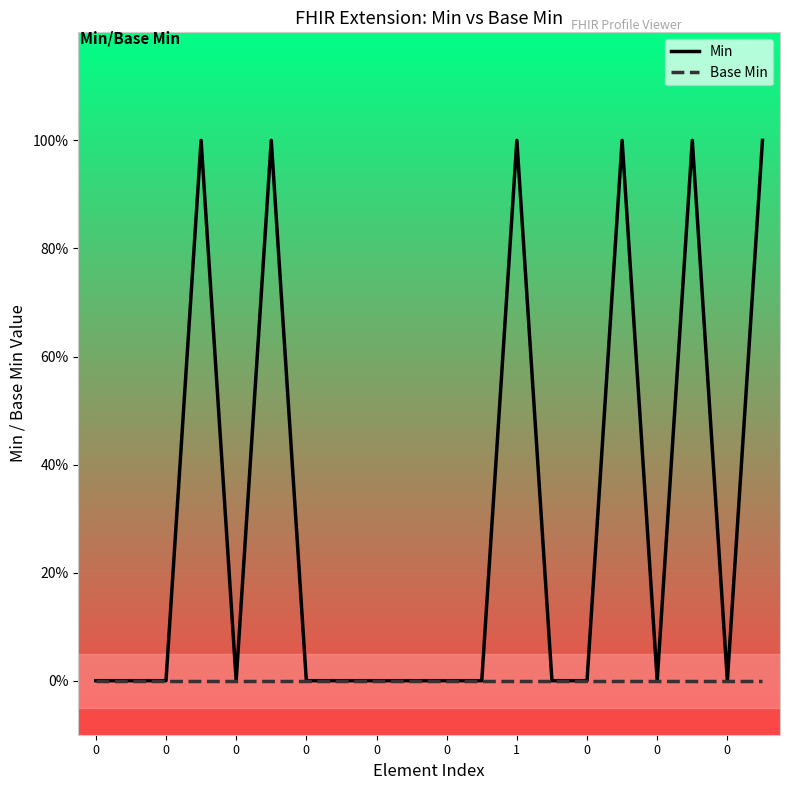

Is this an area chart (filled region under the line)?

No